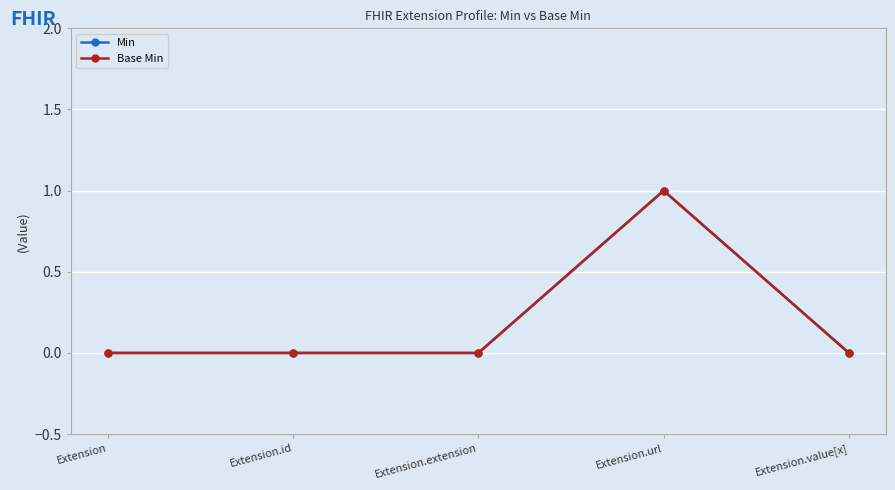

Does the chart have visible grid lines?

Yes